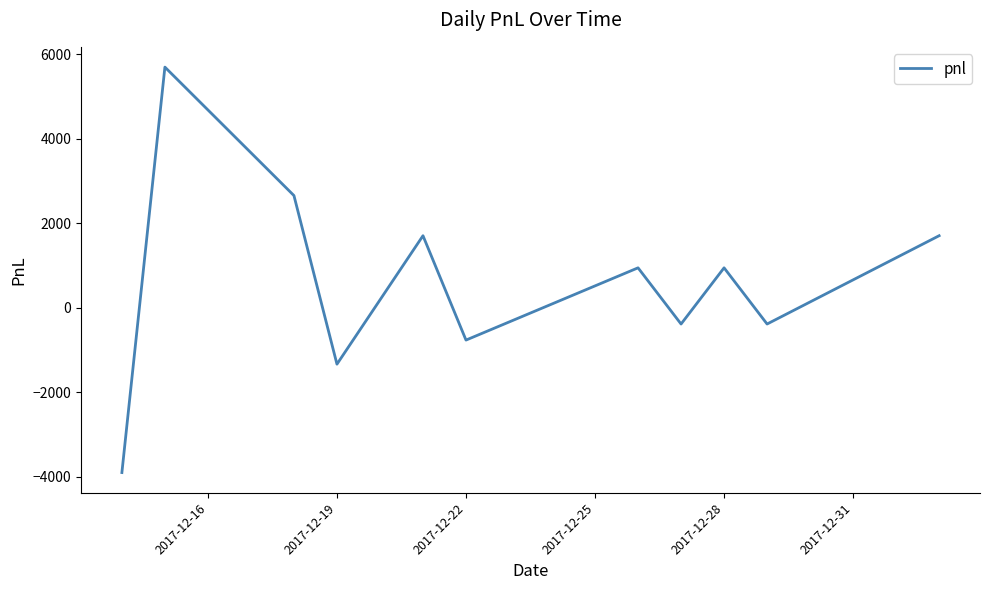

What is the difference between the maximum and minimum values?

9595